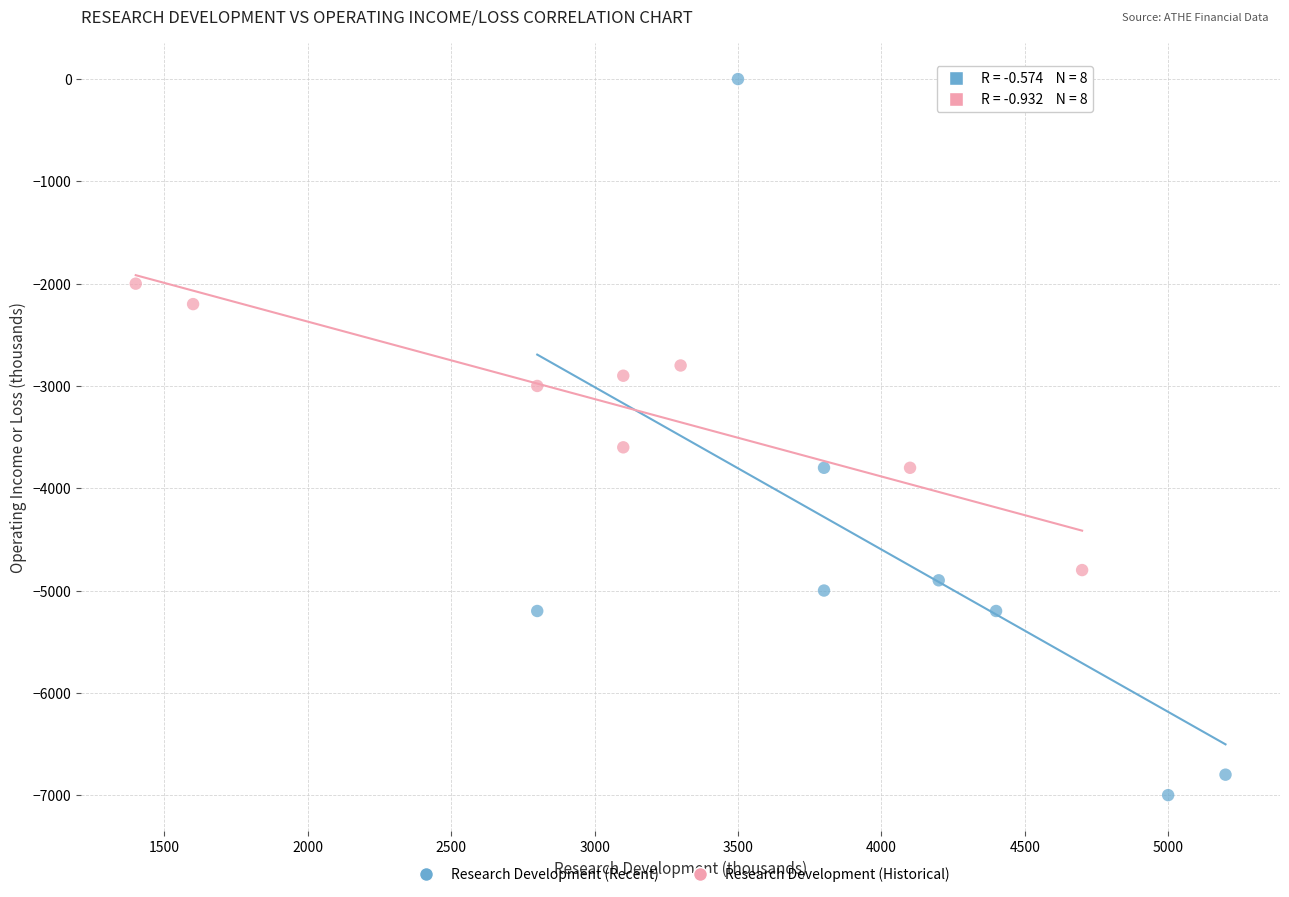

What are all the series names shown in the legend?

Research Development (Recent), Research Development (Historical)